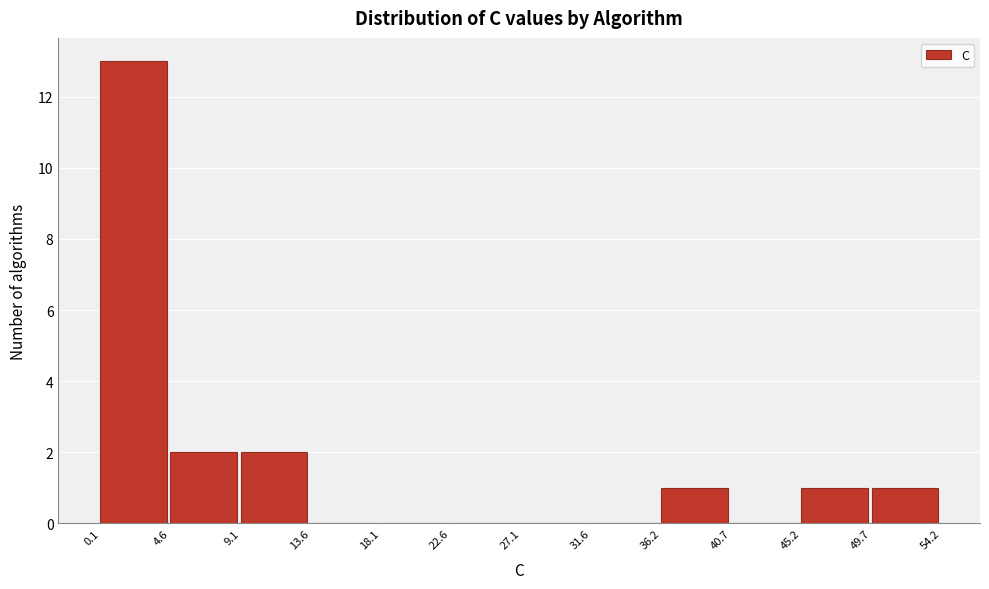

Which range on the x-axis has the tallest bar?

0.1 to 4.6